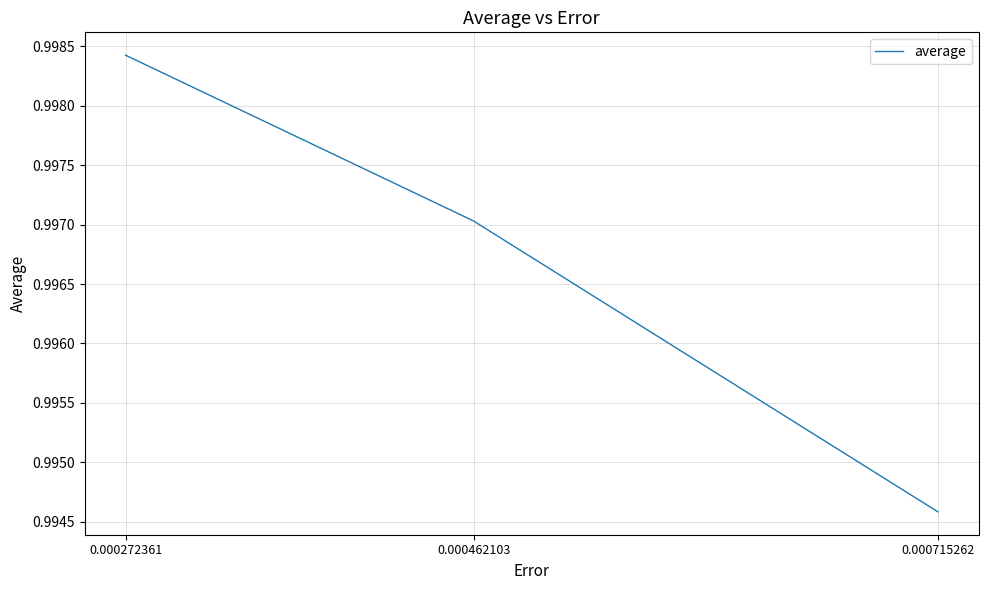

The value at 0.000272361 is 1.5. True or false?

False